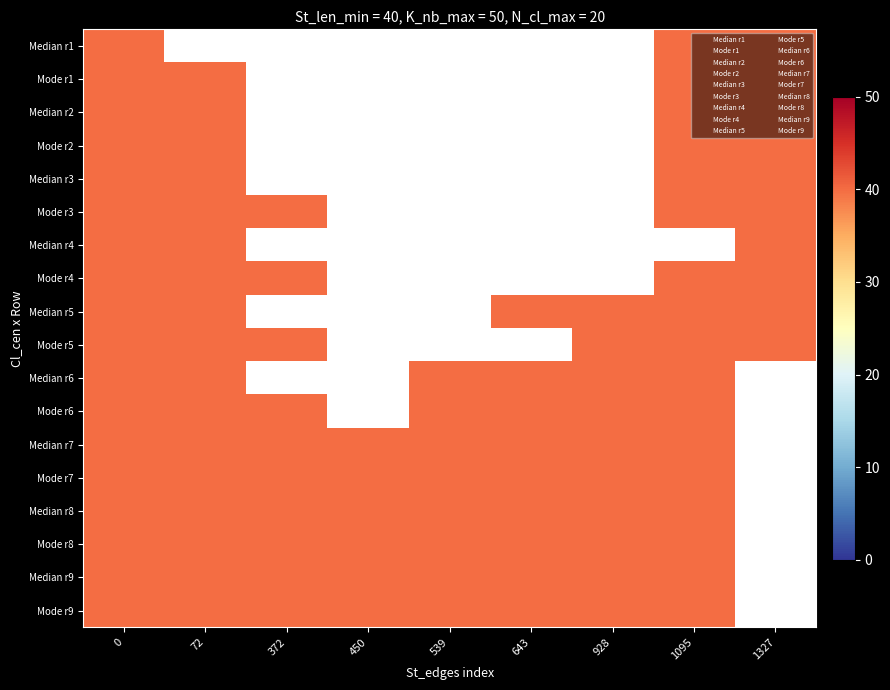

Count the number of data series in this chart.

18